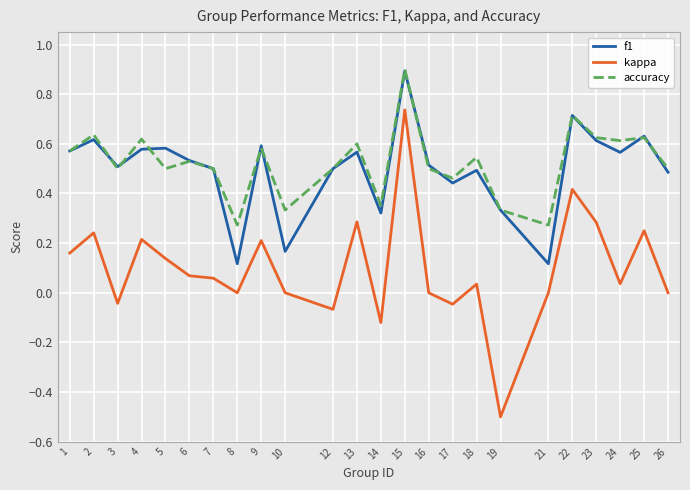

At how many categories does at least one series exceed 0?

24